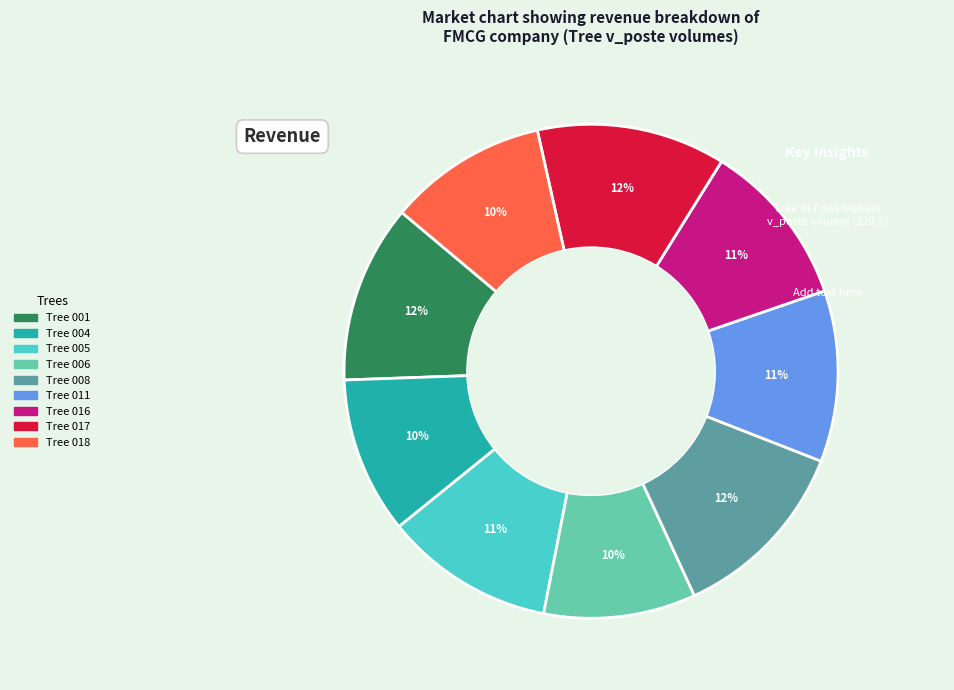

Is there a majority slice in this chart?

No